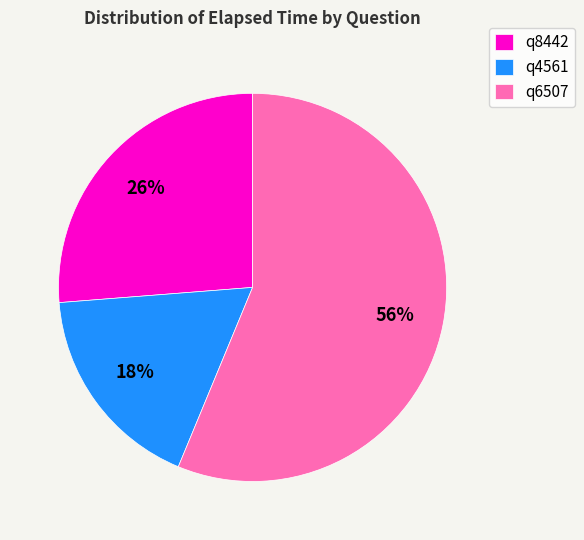

Does q4561 account for over 50% of the chart?

No